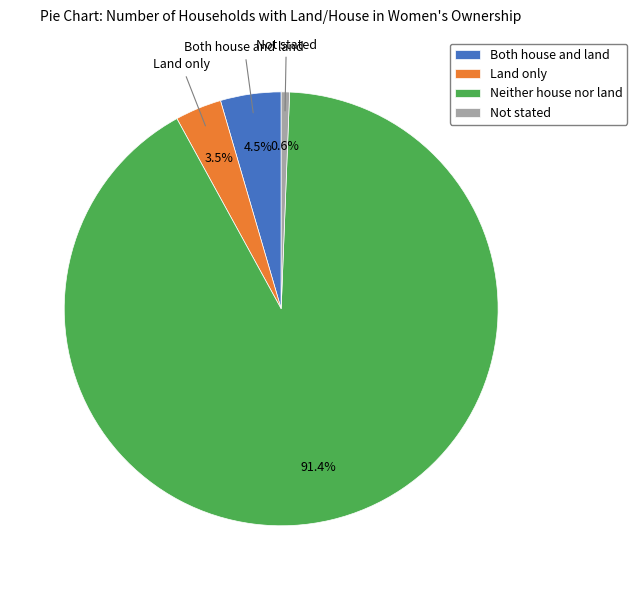

What is the smallest slice in the pie chart?

Not stated